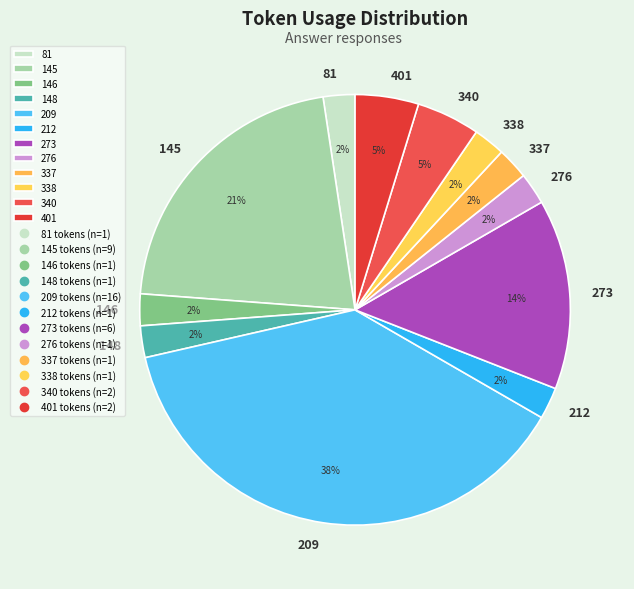

The 209 slice represents 38% of the pie. True or false?

True